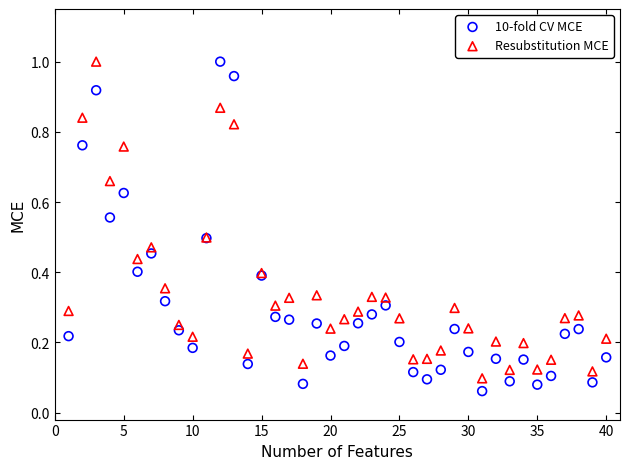

Which series contains the lowest Y value?

10-fold CV MCE